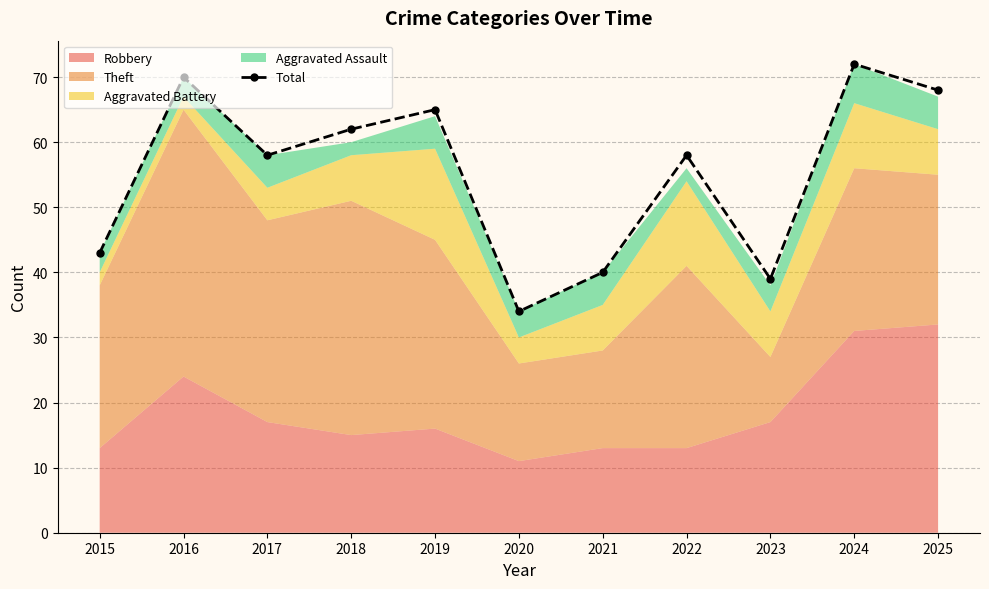

At which category does the data reach its first local peak?

2016